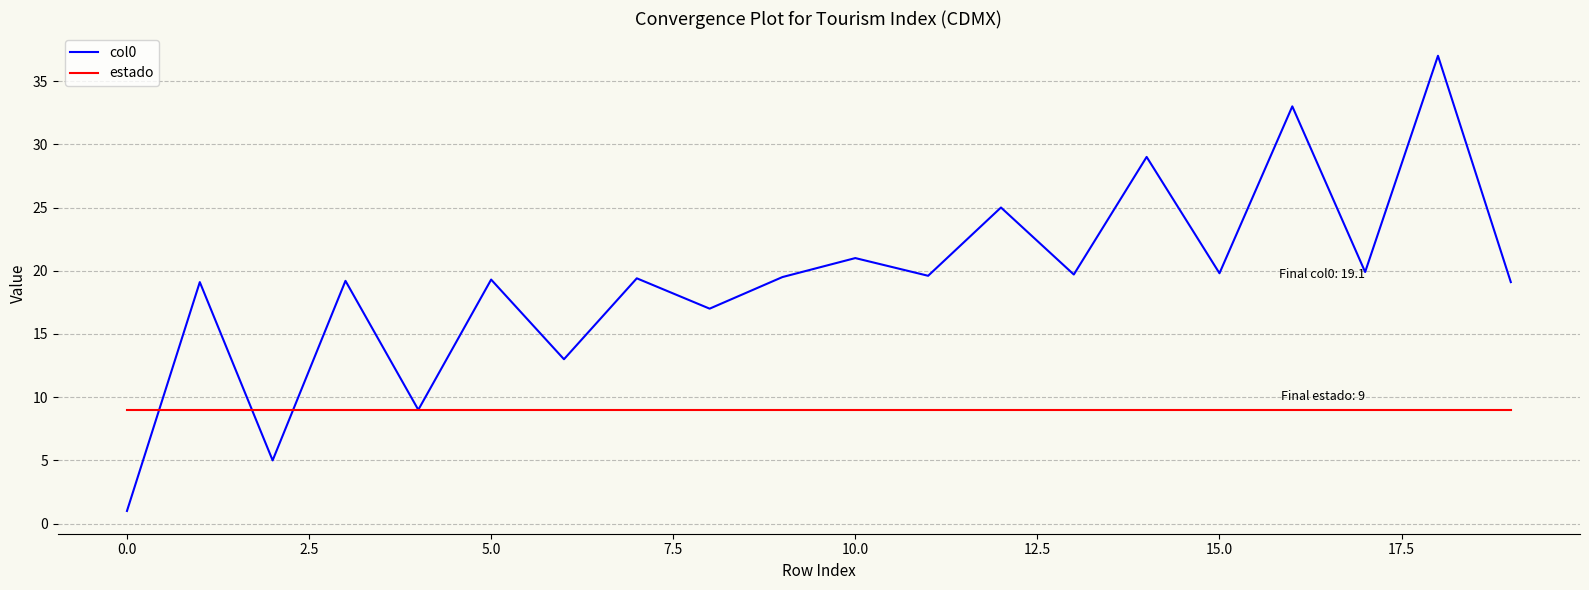

Does the chart have visible grid lines?

Yes